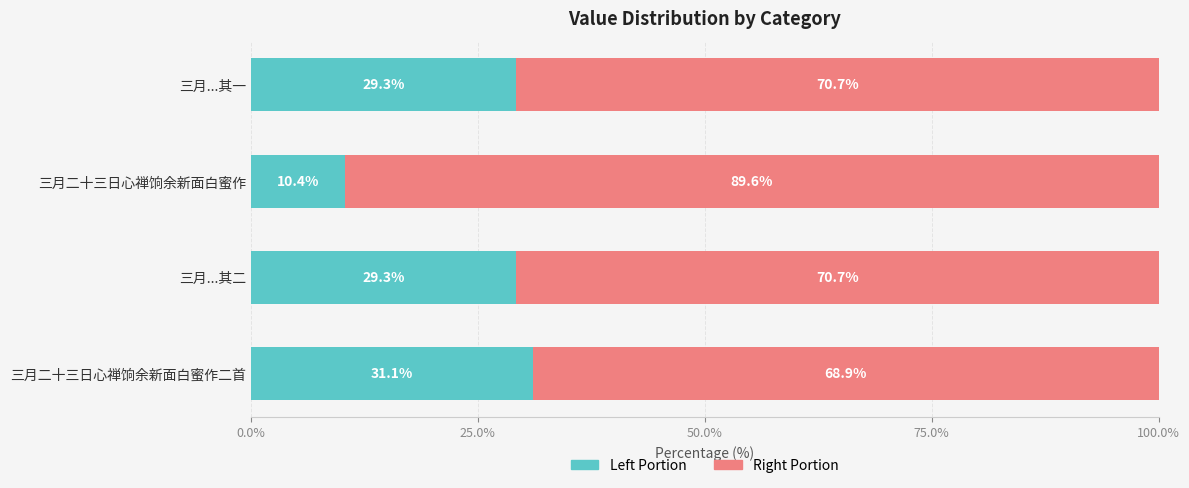

What is the total value across all series at 三月二十三日心禅饷余新面白蜜作?

100.0